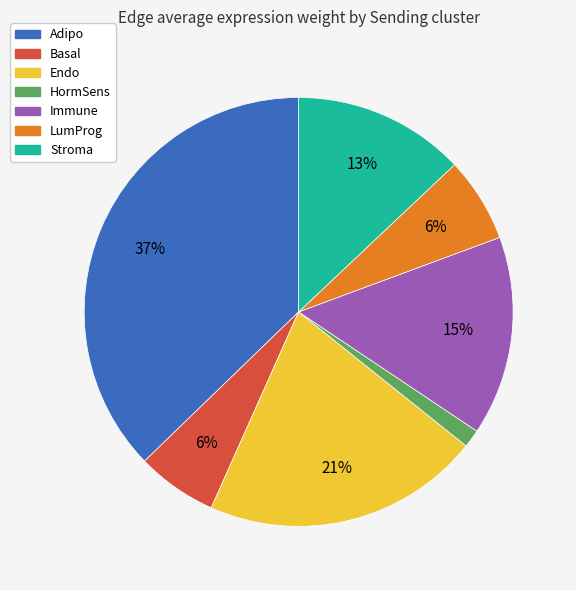

To the nearest percent, what is the difference between the largest and smallest slice percentages?

36%